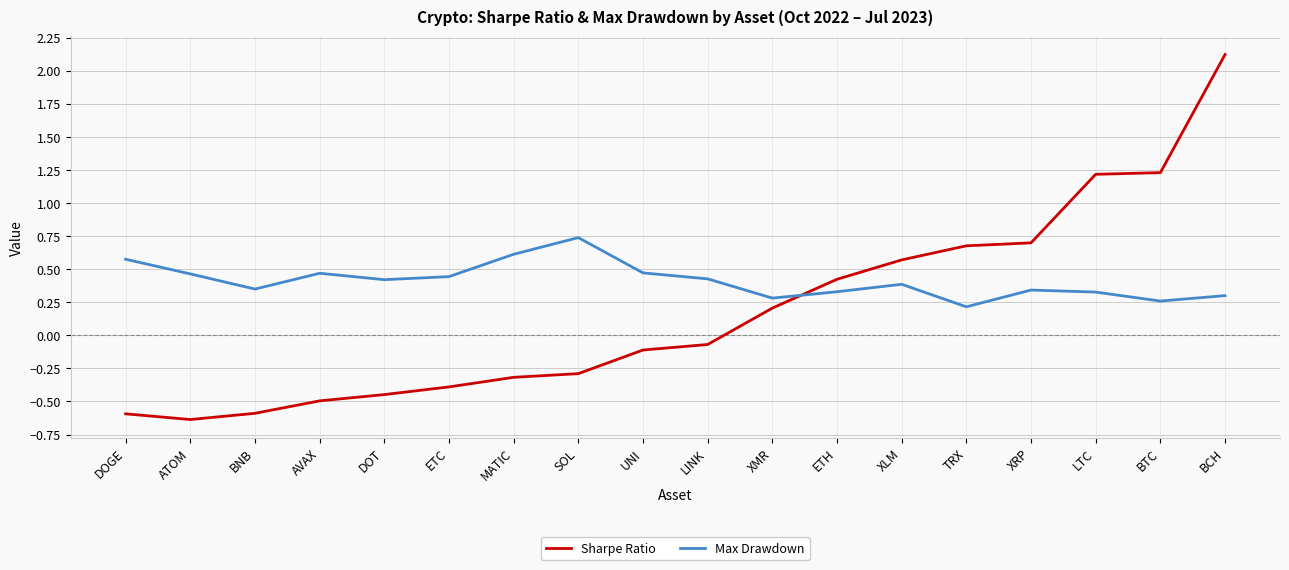

True or false: Max Drawdown has more than 2 points higher than both neighbors.

True